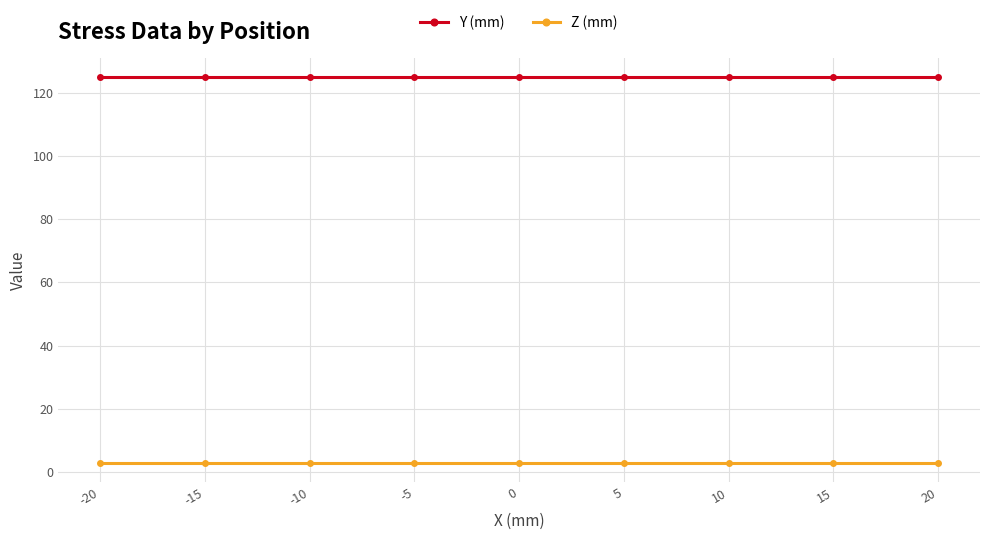

Between 10 and 0, which series saw the biggest shift?

Y (mm)